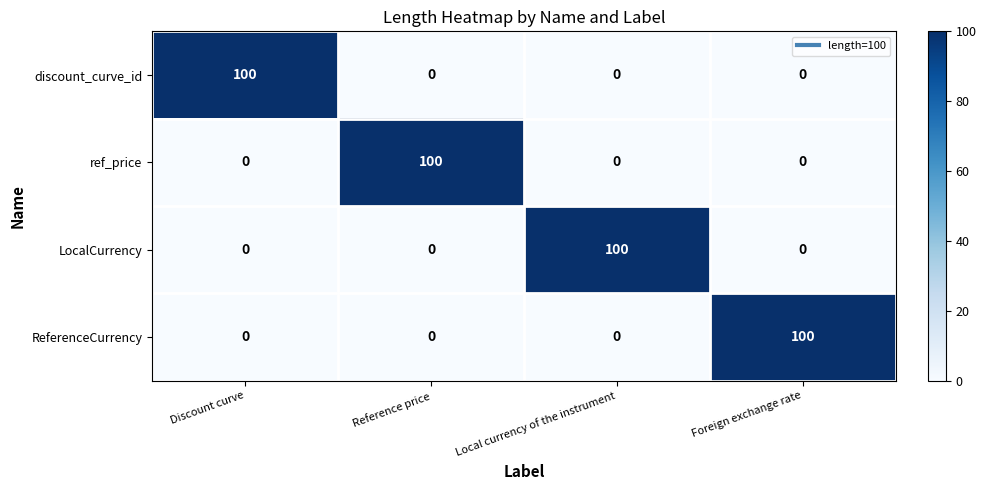

How many values in ref_price are above zero?

1